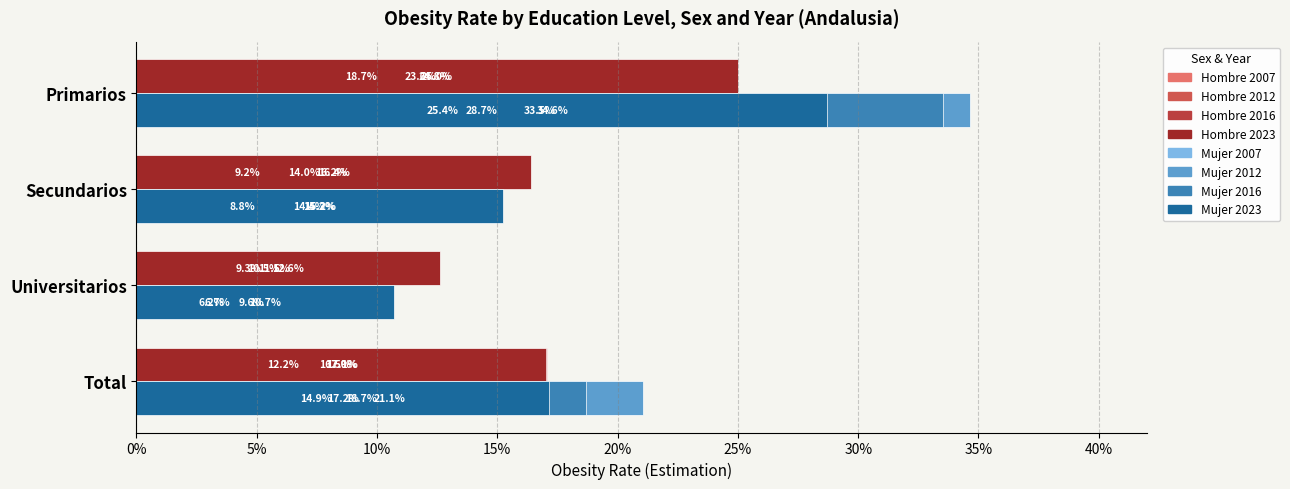

Which series has the largest total across all categories?

Mujer